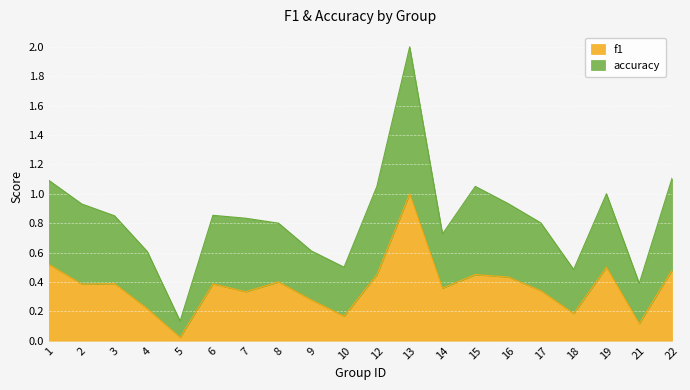

Is it true that accuracy equals 0.9 at 16?

True